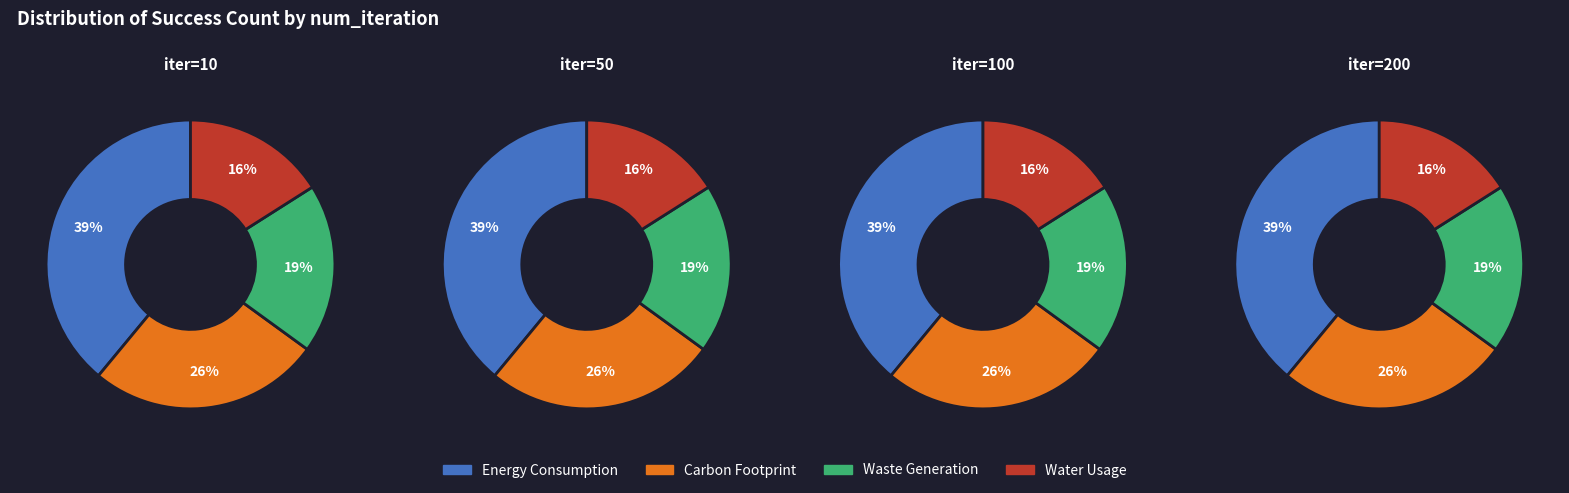

Does 100 account for over 50% of the chart?

No